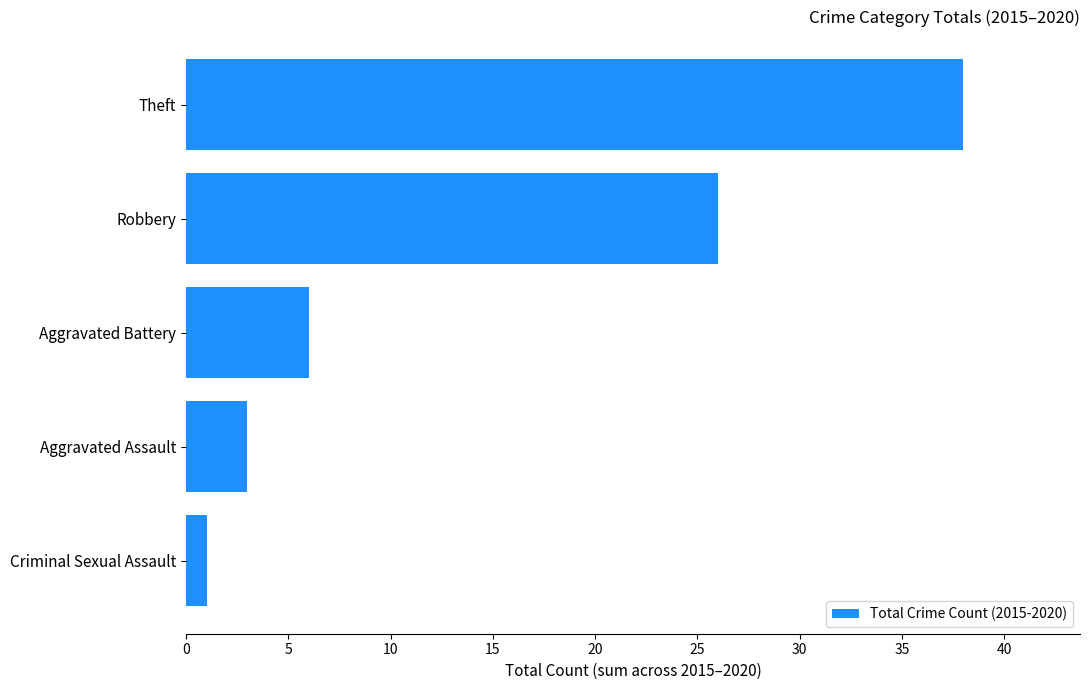

The value at Theft is 26. True or false?

False